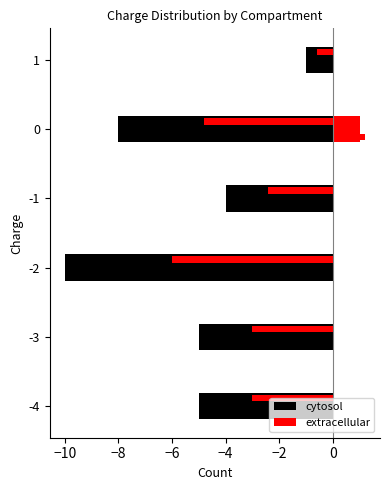

What is the difference between the second highest and second lowest values in the cytosol series?

4